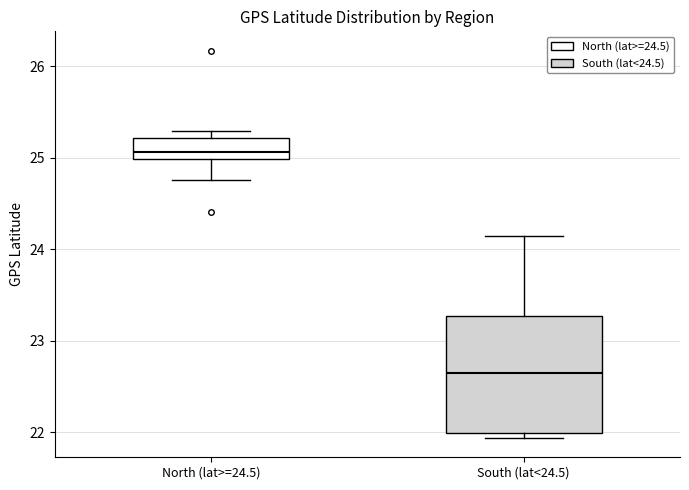

Where does the upper whisker of the box for South (lat<24.5) end on the y-axis? The values are not printed on the chart, so give them approximately, as read against the axis.

24.2